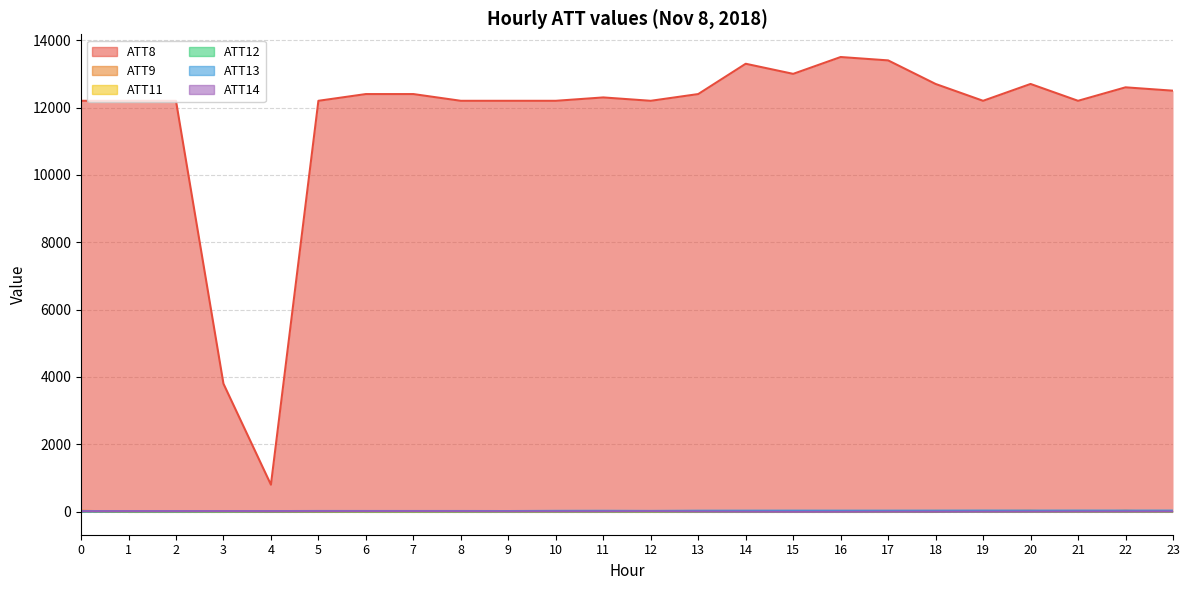

What is the average value of the ATT12 series?

4.0